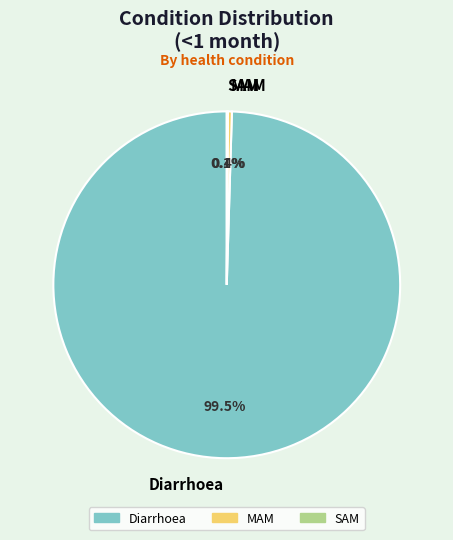

How much of the chart is everything except MAM?

99.6%